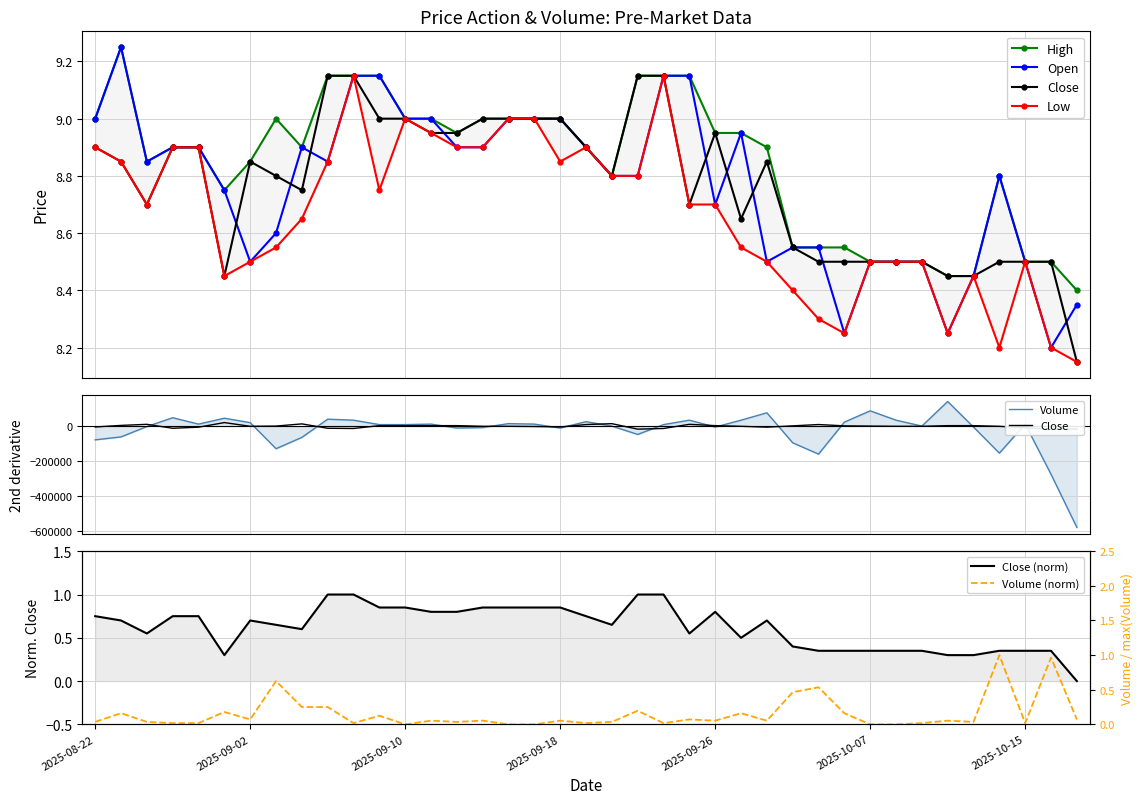

What value does the Close series have at 2025-10-14?

8.5